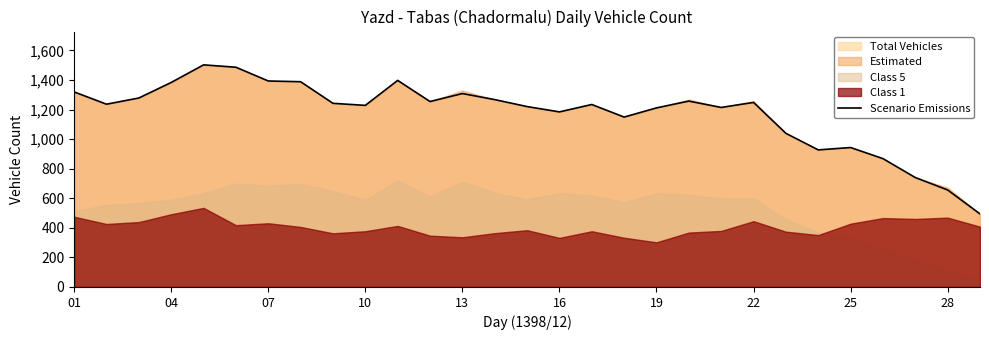

True or false: the data has more than 2 interior local peaks.

True